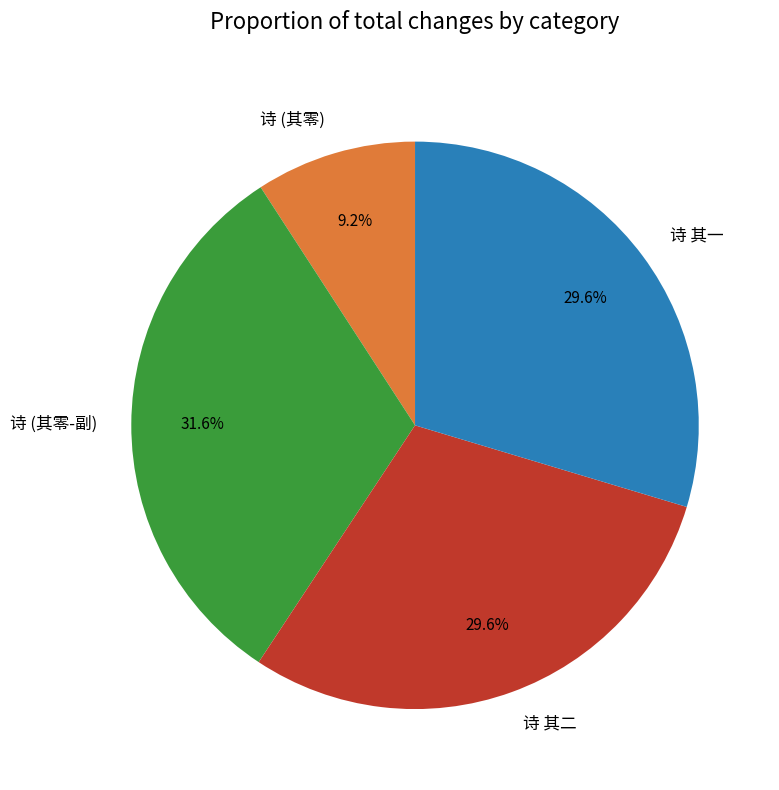

Is 诗 (其零) the majority of the pie?

No